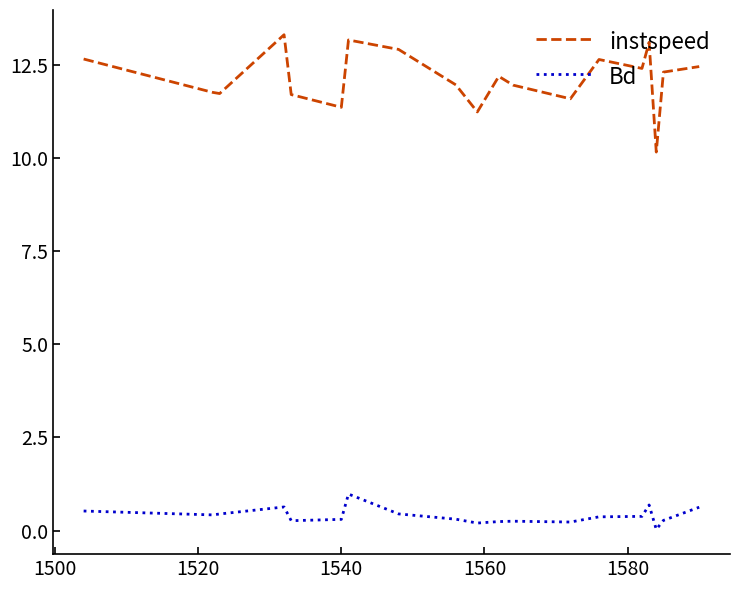

True or false: instspeed and Bd intersect in this chart.

False